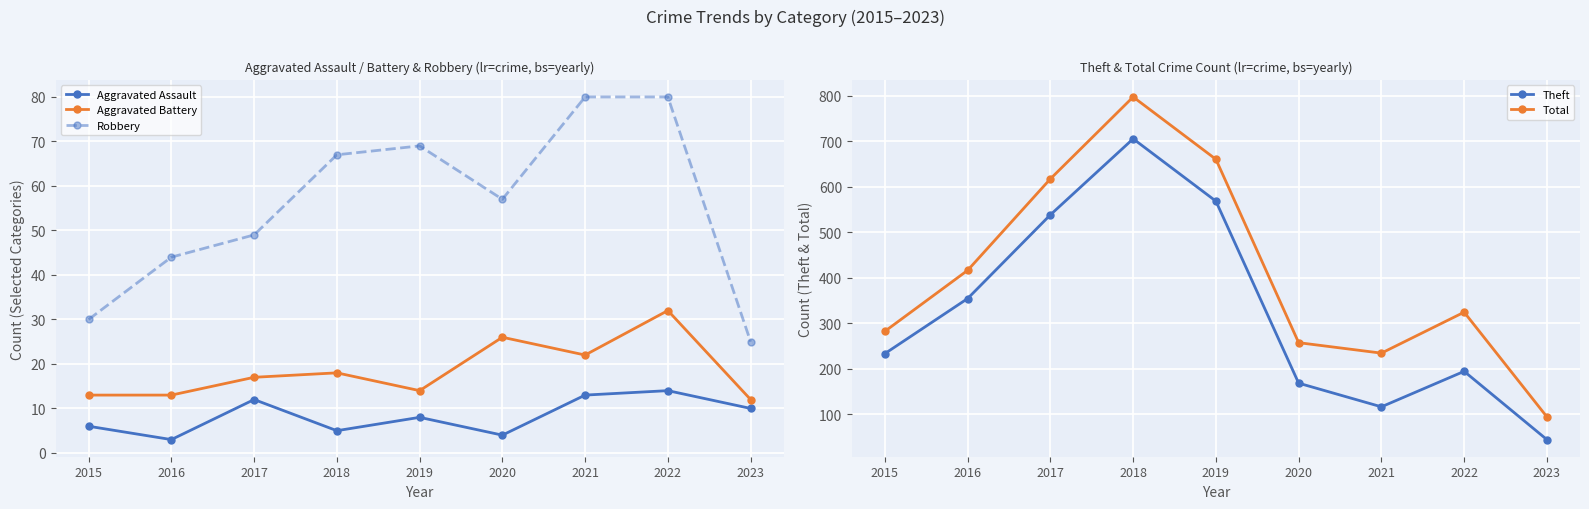

Is the value of Total at 2017 greater than the value of Aggravated Battery at 2018?

Yes